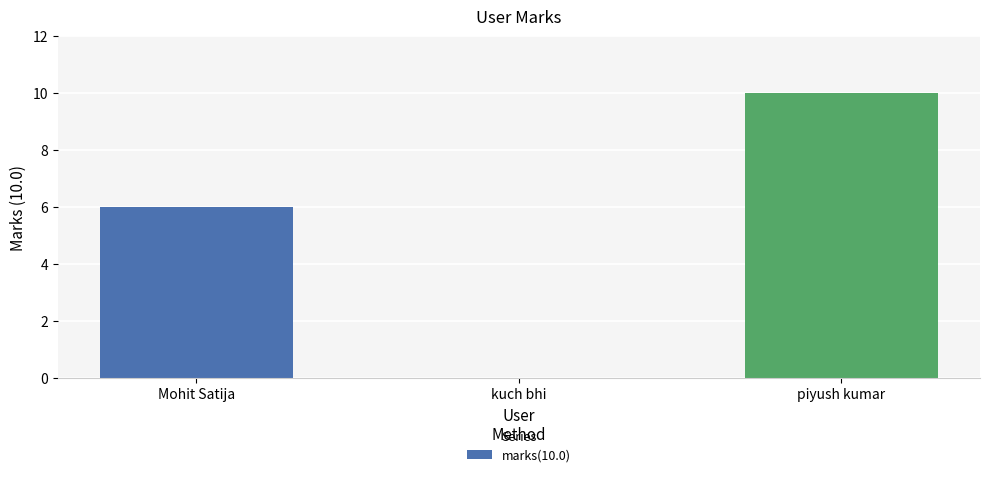

True or false: the data shows 10 at piyush kumar.

True